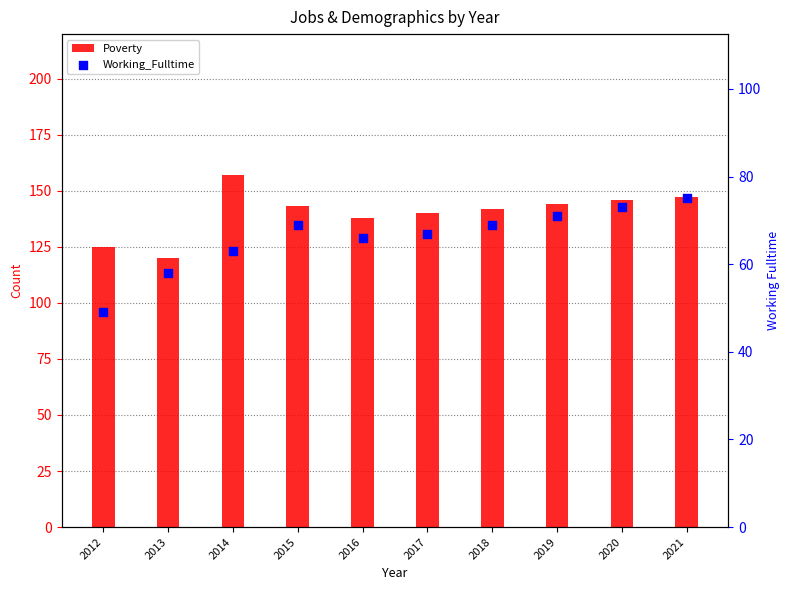

Which series contains the highest Y value?

Poverty